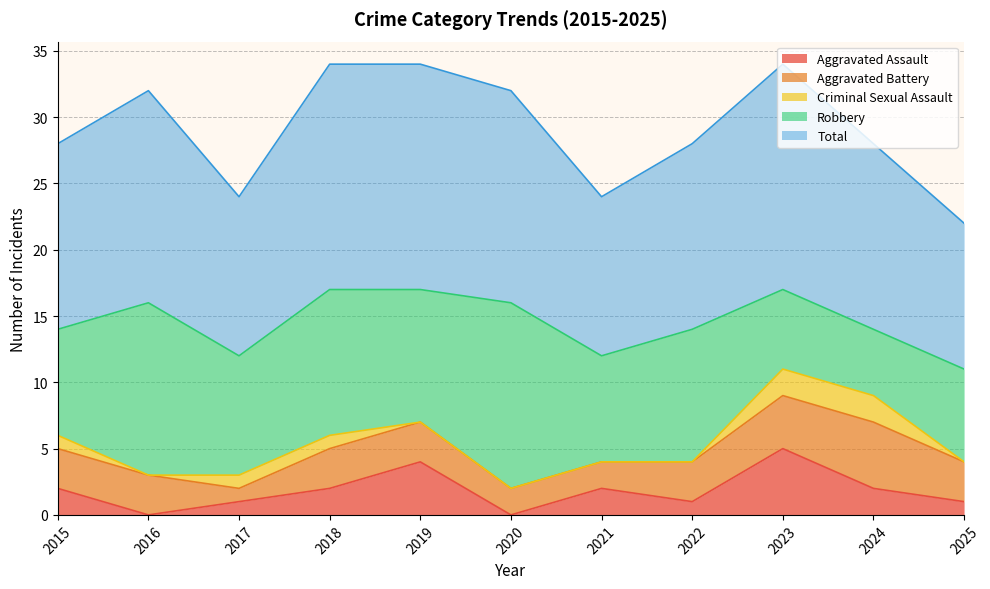

How many categories are shown in the chart?

11